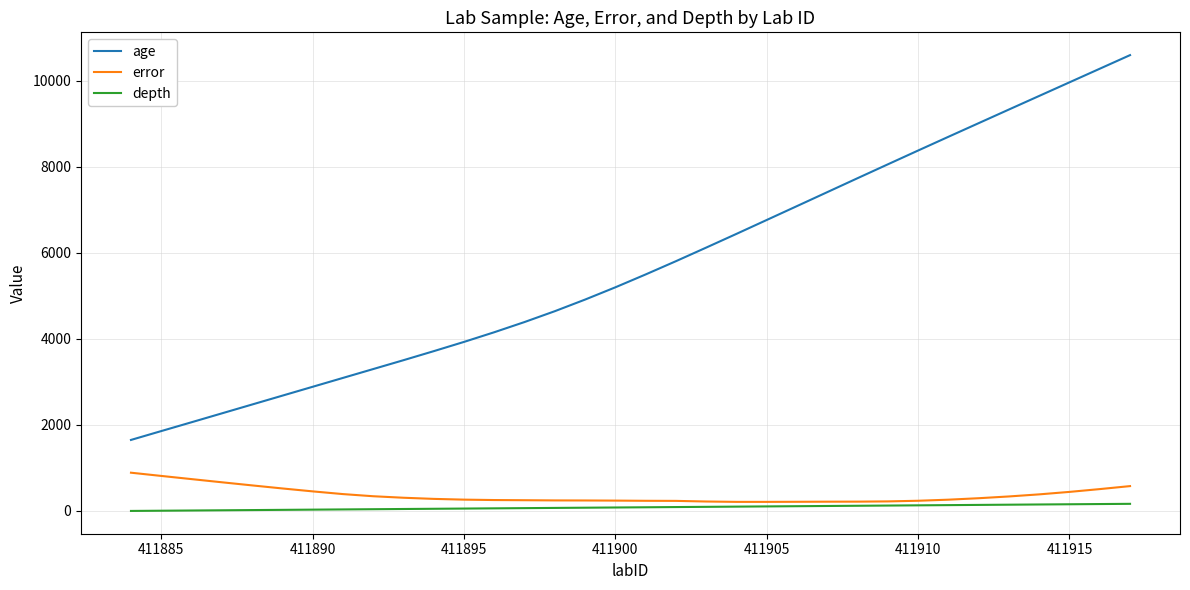

Which series has the widest spread of values?

age